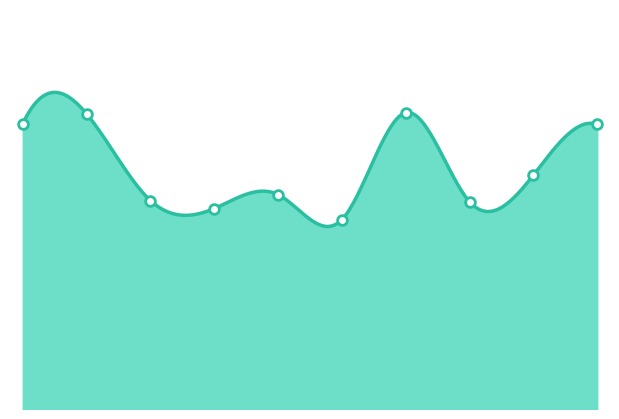

How many data points are less than 4?

2